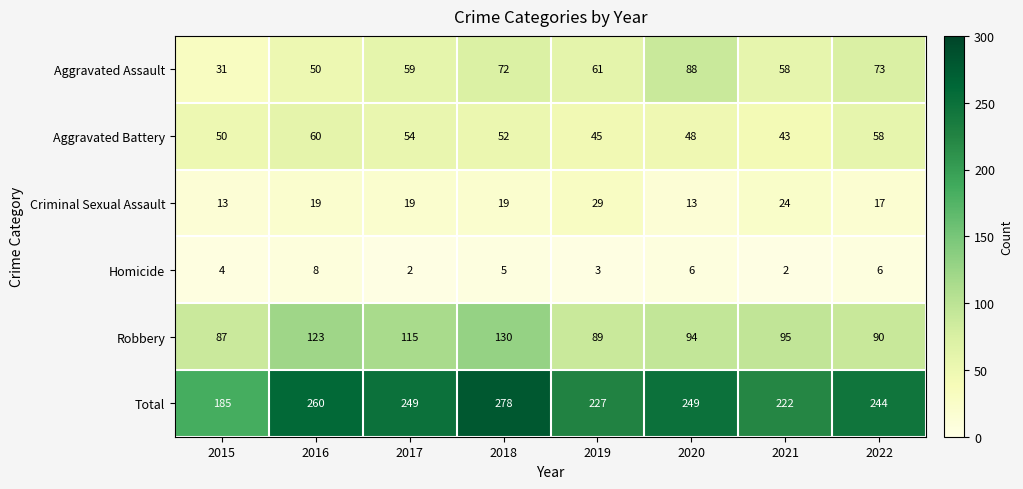

Where does the Total series first go above 249?

2016